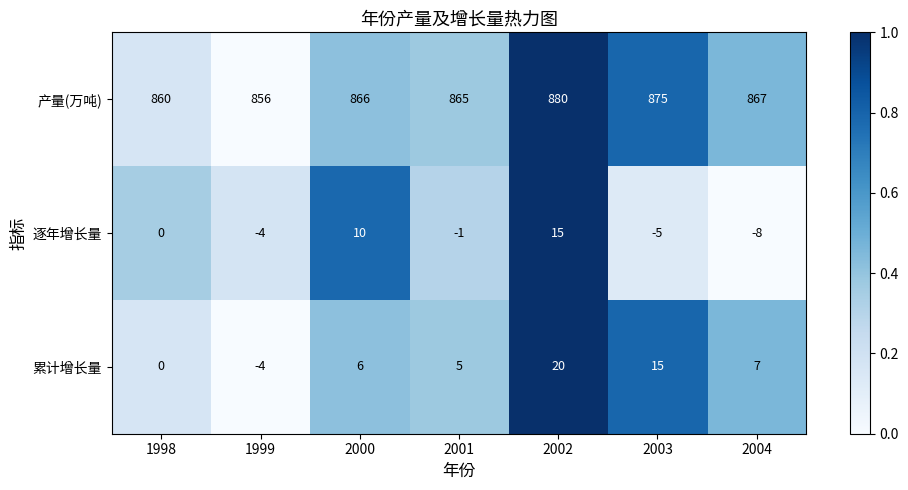

How many 累计增长量 values are between 0 and 15?

5